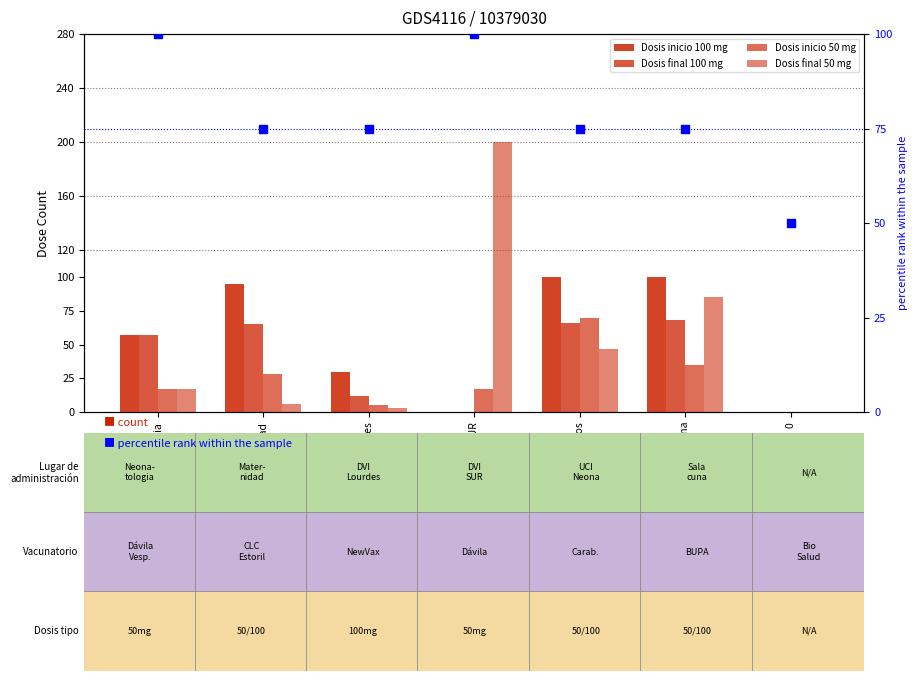

Is the value of Dosis final 100 mg at Maternidad greater than the value of Dosis inicio 50 mg at DVI Lourdes?

Yes